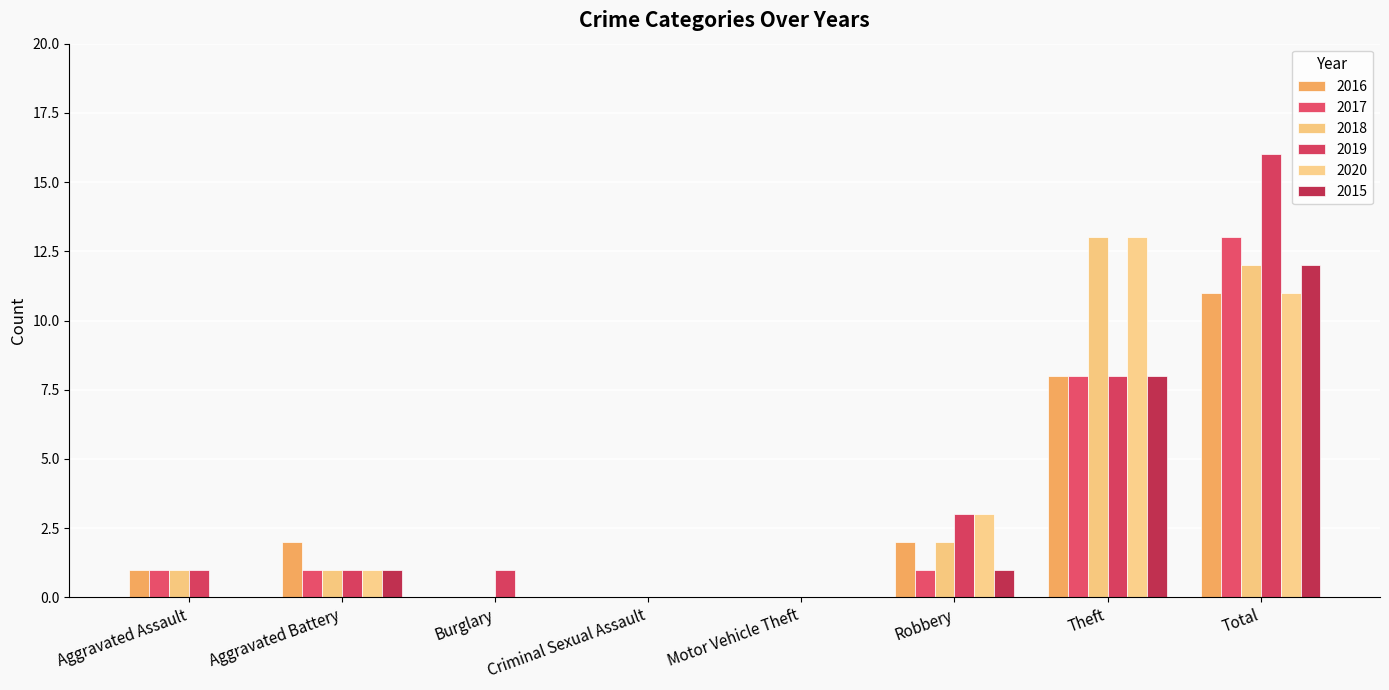

At Total, list the series in order from largest to smallest.

2019, 2017, 2018, 2015, 2016, 2020